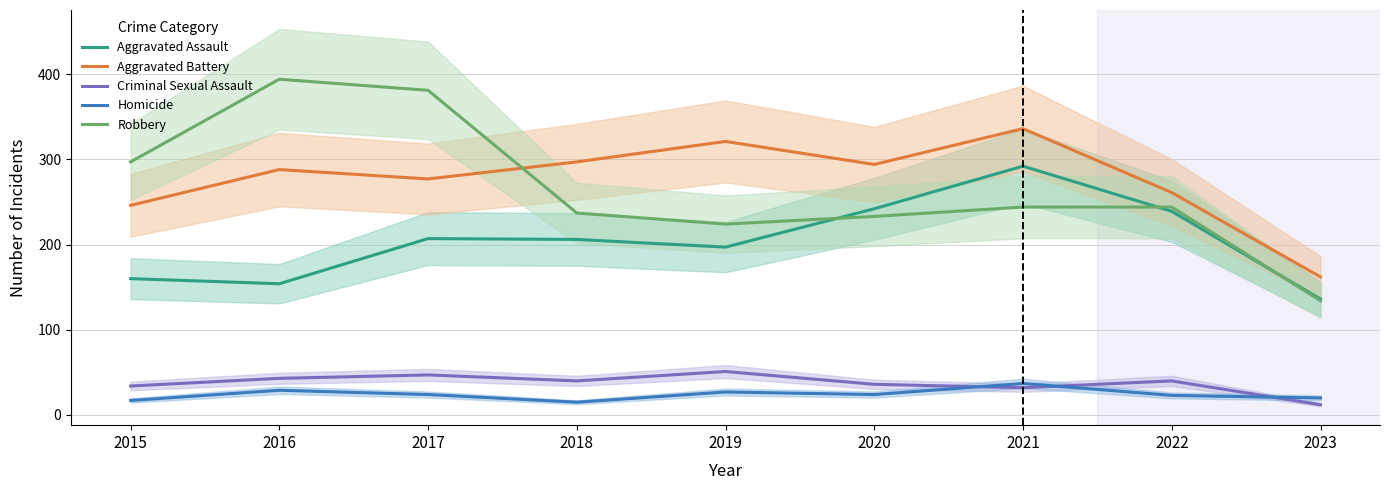

Is the value of Robbery at 2017 greater than the value of Criminal Sexual Assault at 2021?

Yes